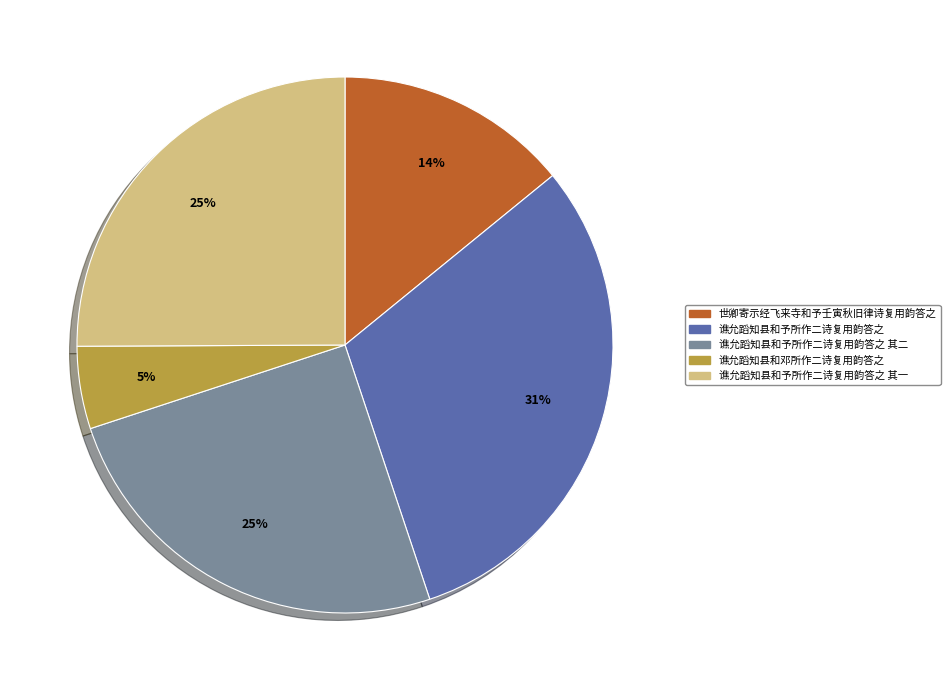

How many segments does this pie chart have?

5